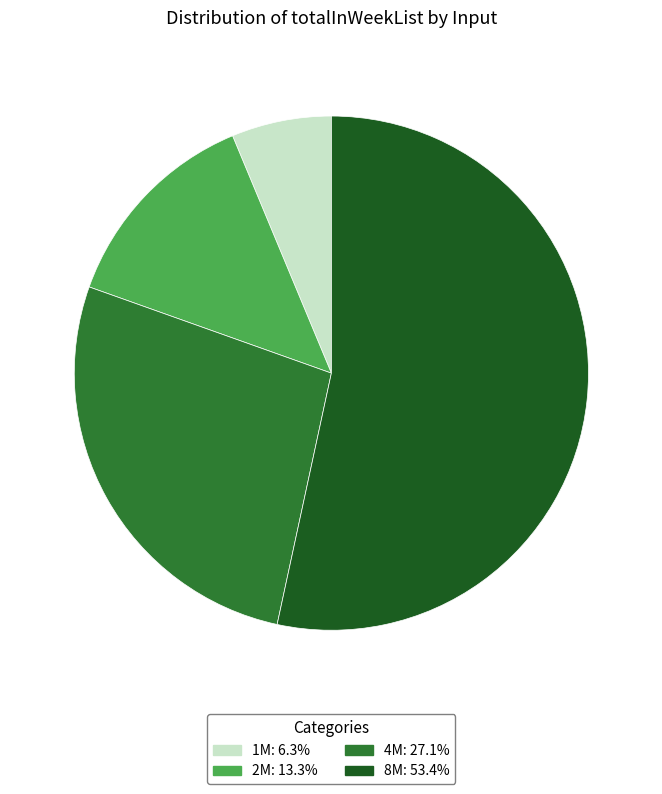

Rank the categories by value from lowest to highest.

1M, 2M, 4M, 8M